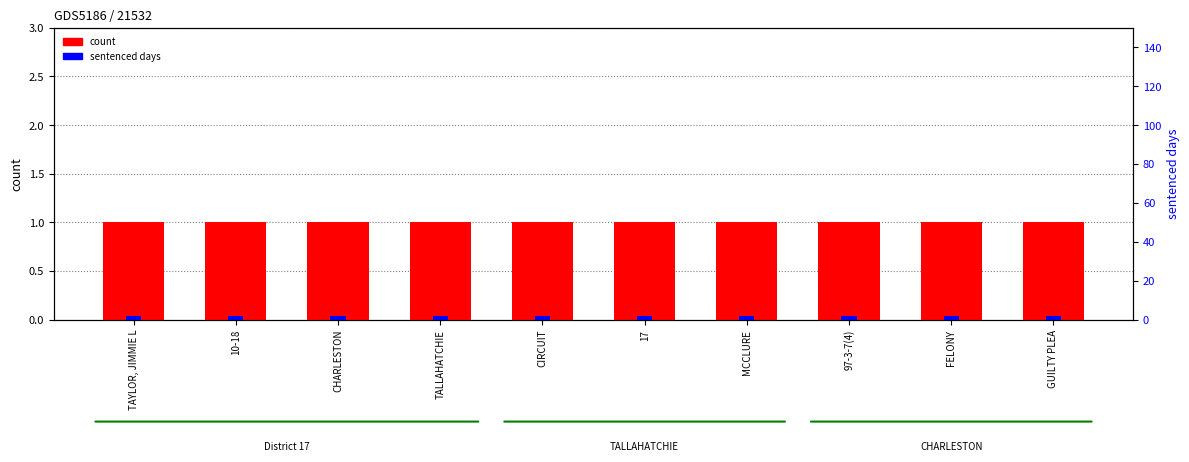

Reading right to left, what are all the values shown in this chart?

count: GUILTY PLEA=1	FELONY=1	97-3-7(4)=1	MCCLURE=1	17=1	CIRCUIT=1	TALLAHATCHIE=1	CHARLESTON=1	10-18=1	TAYLOR, JIMMIE L=1
sentenced days: GUILTY PLEA=2	FELONY=2	97-3-7(4)=2	MCCLURE=2	17=2	CIRCUIT=2	TALLAHATCHIE=2	CHARLESTON=2	10-18=2	TAYLOR, JIMMIE L=2